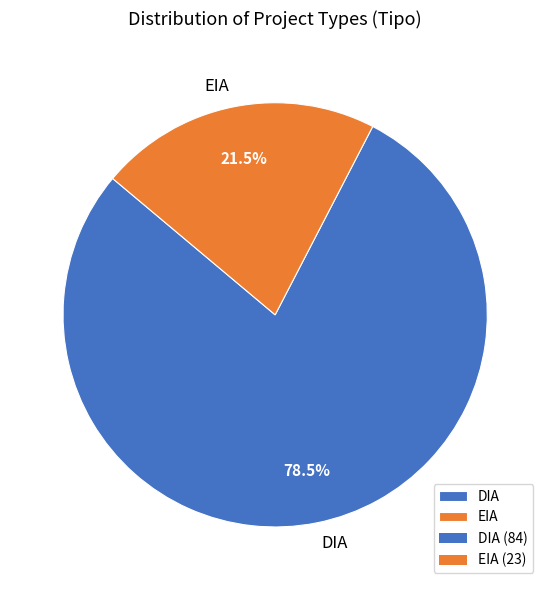

What percentage is NOT represented by EIA?

78.5%